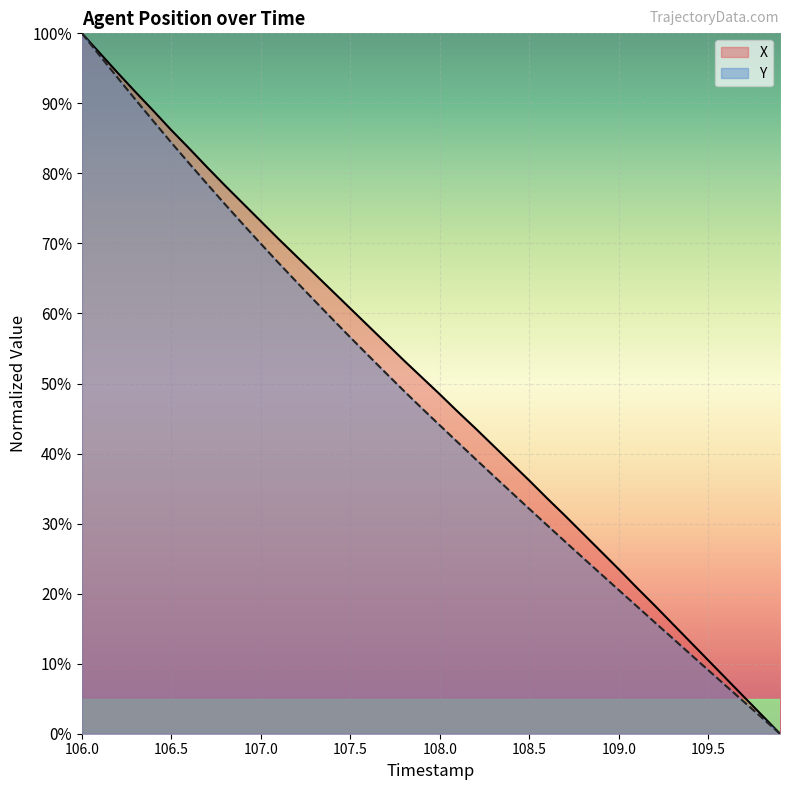

Does the chart display data point markers on the line(s)?

No